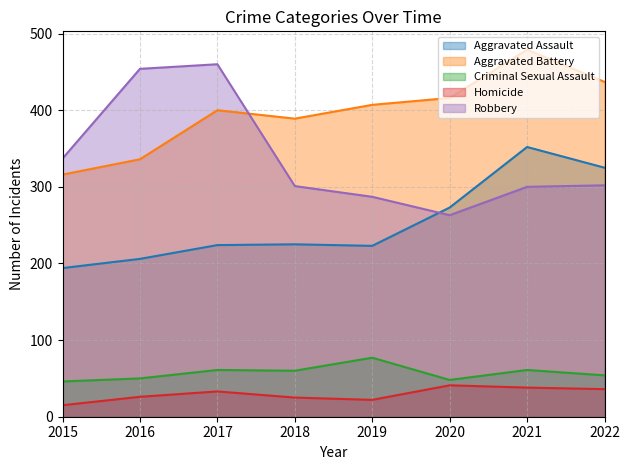

True or false: Criminal Sexual Assault has a value of 22 at 2016.

False